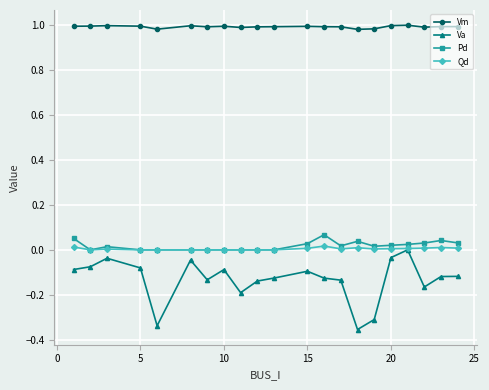

Which series has the widest spread of values?

Va